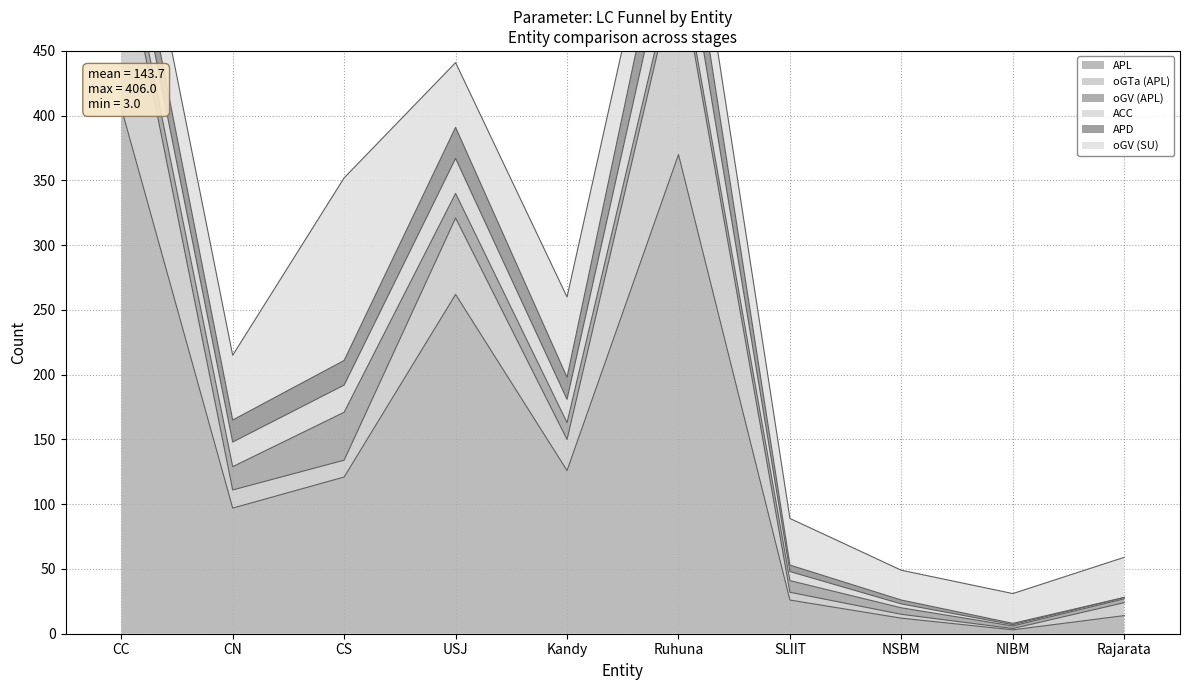

True or false: oGTa (APL) and ACC intersect in this chart.

True